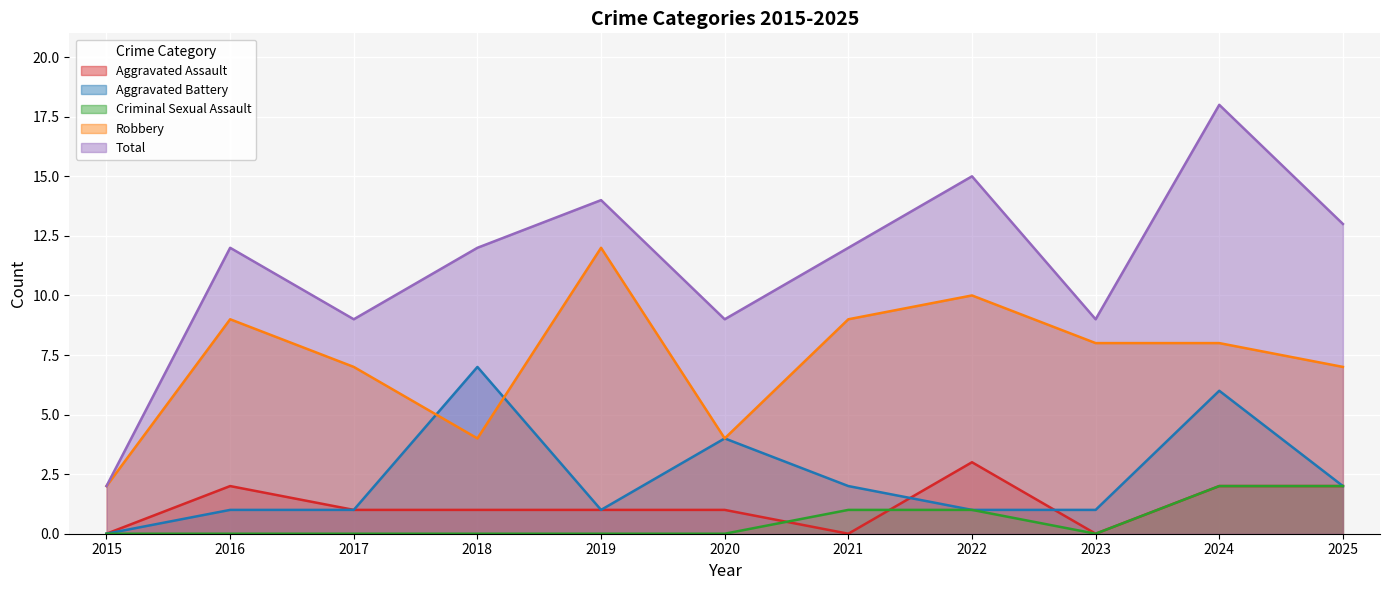

Rank the series at 2025 from highest to lowest value.

Total, Robbery, Aggravated Assault, Aggravated Battery, Criminal Sexual Assault